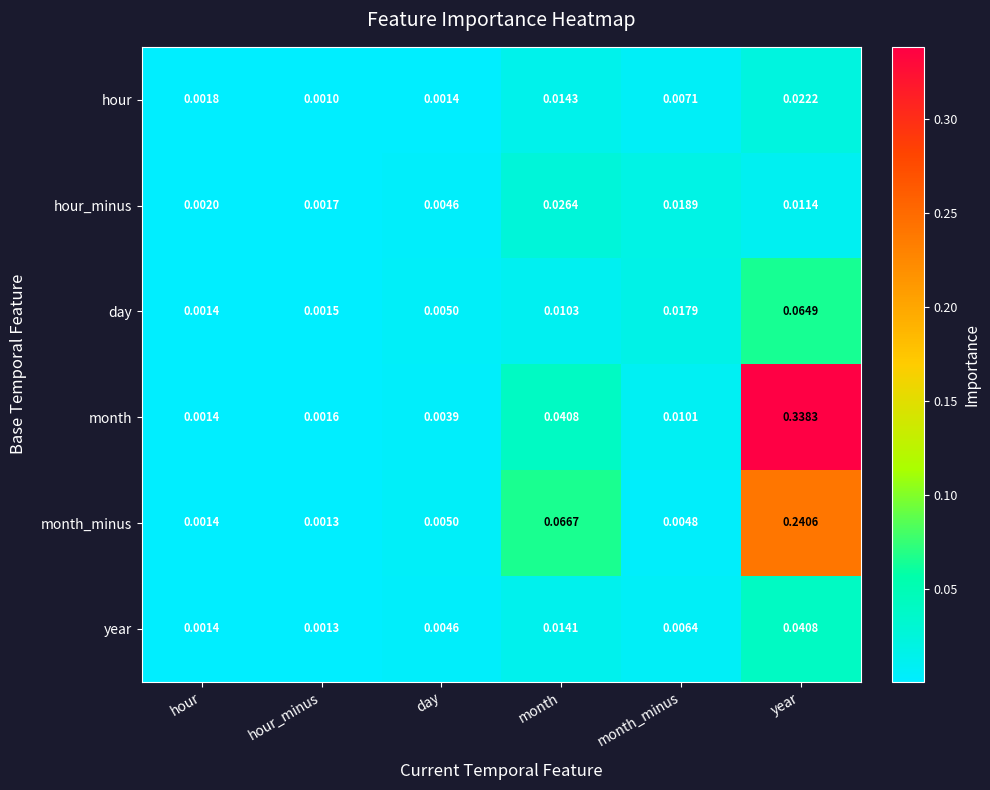

The value of month_minus at day is 0.0. True or false?

False